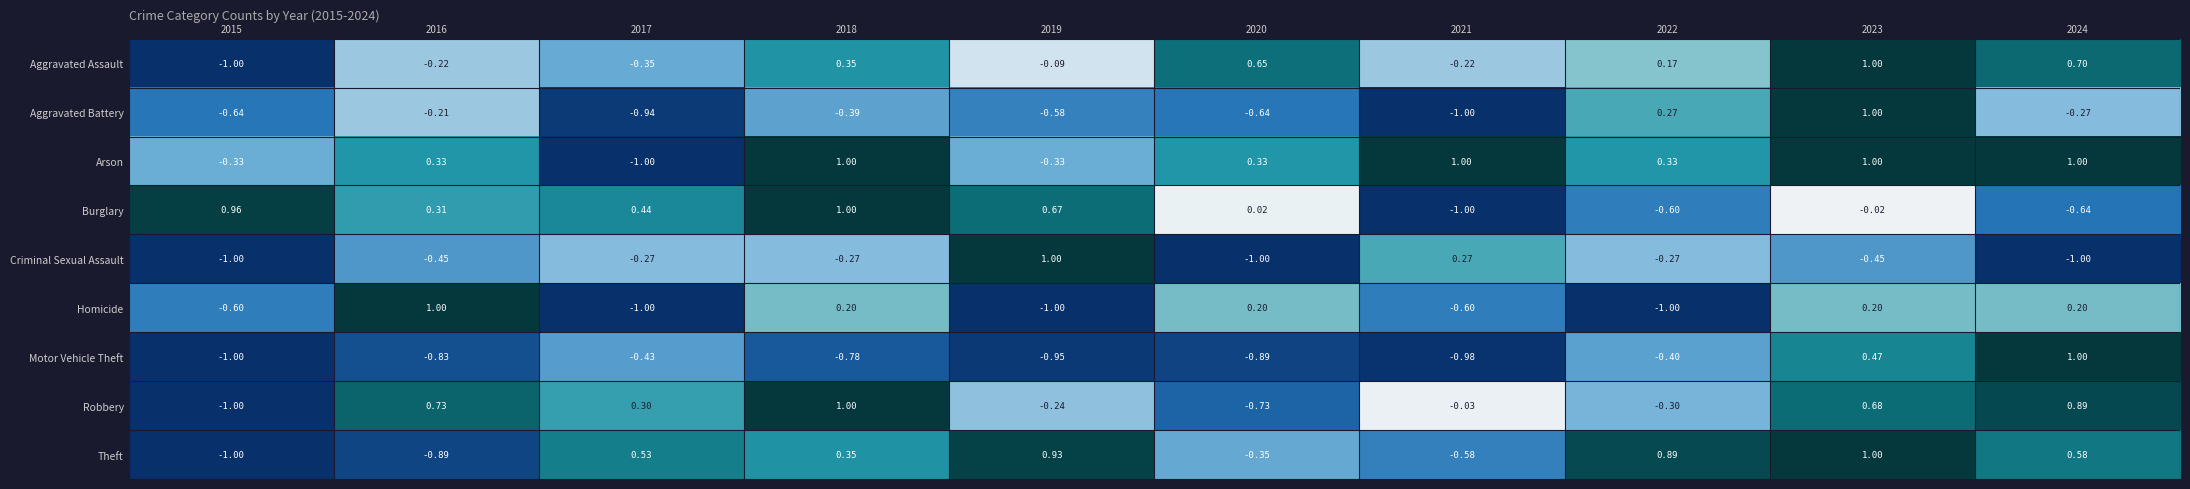

Which series has the largest total across all categories?

Arson